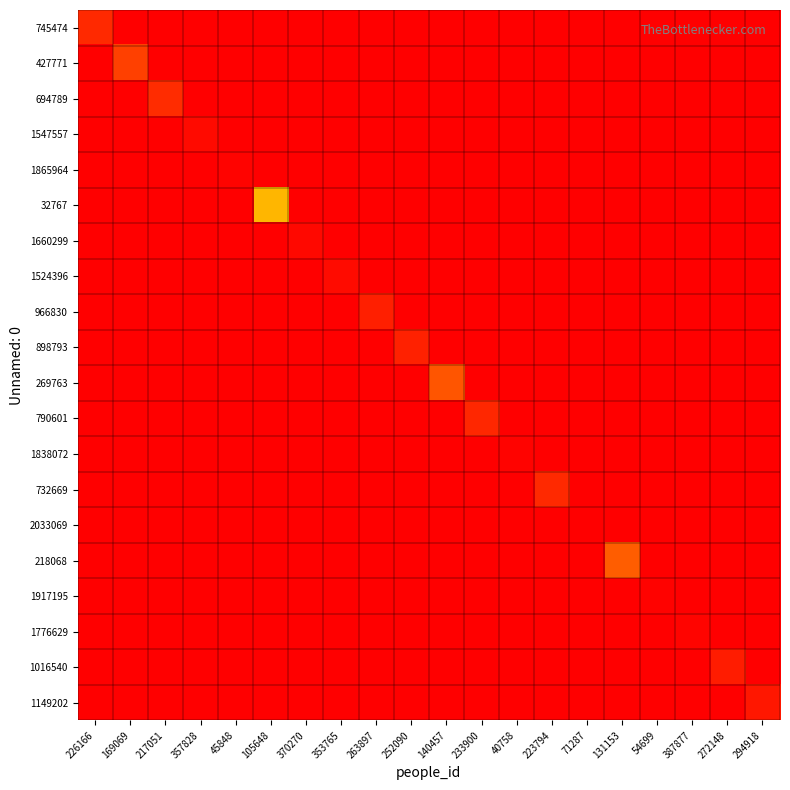

Reading right to left, transcribe all the data shown in this chart.

745474: 294918=0.0	272148=0.0	387877=0.0	54699=0.0	131153=0.0	71287=0.0	223794=0.0	40758=0.0	233900=0.0	140457=0.0	252090=0.0	263897=0.0	353765=0.0	370270=0.0	105648=0.0	45848=0.0	357828=0.0	217051=0.0	169069=0.0	226166=13.5
427771: 294918=0.0	272148=0.0	387877=0.0	54699=0.0	131153=0.0	71287=0.0	223794=0.0	40758=0.0	233900=0.0	140457=0.0	252090=0.0	263897=0.0	353765=0.0	370270=0.0	105648=0.0	45848=0.0	357828=0.0	217051=0.0	169069=13.0	226166=0.0
694789: 294918=0.0	272148=0.0	387877=0.0	54699=0.0	131153=0.0	71287=0.0	223794=0.0	40758=0.0	233900=0.0	140457=0.0	252090=0.0	263897=0.0	353765=0.0	370270=0.0	105648=0.0	45848=0.0	357828=0.0	217051=13.5	169069=0.0	226166=0.0
1547557: 294918=0.0	272148=0.0	387877=0.0	54699=0.0	131153=0.0	71287=0.0	223794=0.0	40758=0.0	233900=0.0	140457=0.0	252090=0.0	263897=0.0	353765=0.0	370270=0.0	105648=0.0	45848=0.0	357828=14.3	217051=0.0	169069=0.0	226166=0.0
1865964: 294918=0.0	272148=0.0	387877=0.0	54699=0.0	131153=0.0	71287=0.0	223794=0.0	40758=0.0	233900=0.0	140457=0.0	252090=0.0	263897=0.0	353765=0.0	370270=0.0	105648=0.0	45848=14.4	357828=0.0	217051=0.0	169069=0.0	226166=0.0
32767: 294918=0.0	272148=0.0	387877=0.0	54699=0.0	131153=0.0	71287=0.0	223794=0.0	40758=0.0	233900=0.0	140457=0.0	252090=0.0	263897=0.0	353765=0.0	370270=0.0	105648=10.4	45848=0.0	357828=0.0	217051=0.0	169069=0.0	226166=0.0
1660299: 294918=0.0	272148=0.0	387877=0.0	54699=0.0	131153=0.0	71287=0.0	223794=0.0	40758=0.0	233900=0.0	140457=0.0	252090=0.0	263897=0.0	353765=0.0	370270=14.3	105648=0.0	45848=0.0	357828=0.0	217051=0.0	169069=0.0	226166=0.0
1524396: 294918=0.0	272148=0.0	387877=0.0	54699=0.0	131153=0.0	71287=0.0	223794=0.0	40758=0.0	233900=0.0	140457=0.0	252090=0.0	263897=0.0	353765=14.2	370270=0.0	105648=0.0	45848=0.0	357828=0.0	217051=0.0	169069=0.0	226166=0.0
966830: 294918=0.0	272148=0.0	387877=0.0	54699=0.0	131153=0.0	71287=0.0	223794=0.0	40758=0.0	233900=0.0	140457=0.0	252090=0.0	263897=13.8	353765=0.0	370270=0.0	105648=0.0	45848=0.0	357828=0.0	217051=0.0	169069=0.0	226166=0.0
898793: 294918=0.0	272148=0.0	387877=0.0	54699=0.0	131153=0.0	71287=0.0	223794=0.0	40758=0.0	233900=0.0	140457=0.0	252090=13.7	263897=0.0	353765=0.0	370270=0.0	105648=0.0	45848=0.0	357828=0.0	217051=0.0	169069=0.0	226166=0.0
269763: 294918=0.0	272148=0.0	387877=0.0	54699=0.0	131153=0.0	71287=0.0	223794=0.0	40758=0.0	233900=0.0	140457=12.5	252090=0.0	263897=0.0	353765=0.0	370270=0.0	105648=0.0	45848=0.0	357828=0.0	217051=0.0	169069=0.0	226166=0.0
790601: 294918=0.0	272148=0.0	387877=0.0	54699=0.0	131153=0.0	71287=0.0	223794=0.0	40758=0.0	233900=13.6	140457=0.0	252090=0.0	263897=0.0	353765=0.0	370270=0.0	105648=0.0	45848=0.0	357828=0.0	217051=0.0	169069=0.0	226166=0.0
1838072: 294918=0.0	272148=0.0	387877=0.0	54699=0.0	131153=0.0	71287=0.0	223794=0.0	40758=14.4	233900=0.0	140457=0.0	252090=0.0	263897=0.0	353765=0.0	370270=0.0	105648=0.0	45848=0.0	357828=0.0	217051=0.0	169069=0.0	226166=0.0
732669: 294918=0.0	272148=0.0	387877=0.0	54699=0.0	131153=0.0	71287=0.0	223794=13.5	40758=0.0	233900=0.0	140457=0.0	252090=0.0	263897=0.0	353765=0.0	370270=0.0	105648=0.0	45848=0.0	357828=0.0	217051=0.0	169069=0.0	226166=0.0
2033069: 294918=0.0	272148=0.0	387877=0.0	54699=0.0	131153=0.0	71287=14.5	223794=0.0	40758=0.0	233900=0.0	140457=0.0	252090=0.0	263897=0.0	353765=0.0	370270=0.0	105648=0.0	45848=0.0	357828=0.0	217051=0.0	169069=0.0	226166=0.0
218068: 294918=0.0	272148=0.0	387877=0.0	54699=0.0	131153=12.3	71287=0.0	223794=0.0	40758=0.0	233900=0.0	140457=0.0	252090=0.0	263897=0.0	353765=0.0	370270=0.0	105648=0.0	45848=0.0	357828=0.0	217051=0.0	169069=0.0	226166=0.0
1917195: 294918=0.0	272148=0.0	387877=0.0	54699=14.5	131153=0.0	71287=0.0	223794=0.0	40758=0.0	233900=0.0	140457=0.0	252090=0.0	263897=0.0	353765=0.0	370270=0.0	105648=0.0	45848=0.0	357828=0.0	217051=0.0	169069=0.0	226166=0.0
1776629: 294918=0.0	272148=0.0	387877=14.4	54699=0.0	131153=0.0	71287=0.0	223794=0.0	40758=0.0	233900=0.0	140457=0.0	252090=0.0	263897=0.0	353765=0.0	370270=0.0	105648=0.0	45848=0.0	357828=0.0	217051=0.0	169069=0.0	226166=0.0
1016540: 294918=0.0	272148=13.8	387877=0.0	54699=0.0	131153=0.0	71287=0.0	223794=0.0	40758=0.0	233900=0.0	140457=0.0	252090=0.0	263897=0.0	353765=0.0	370270=0.0	105648=0.0	45848=0.0	357828=0.0	217051=0.0	169069=0.0	226166=0.0
1149202: 294918=14.0	272148=0.0	387877=0.0	54699=0.0	131153=0.0	71287=0.0	223794=0.0	40758=0.0	233900=0.0	140457=0.0	252090=0.0	263897=0.0	353765=0.0	370270=0.0	105648=0.0	45848=0.0	357828=0.0	217051=0.0	169069=0.0	226166=0.0